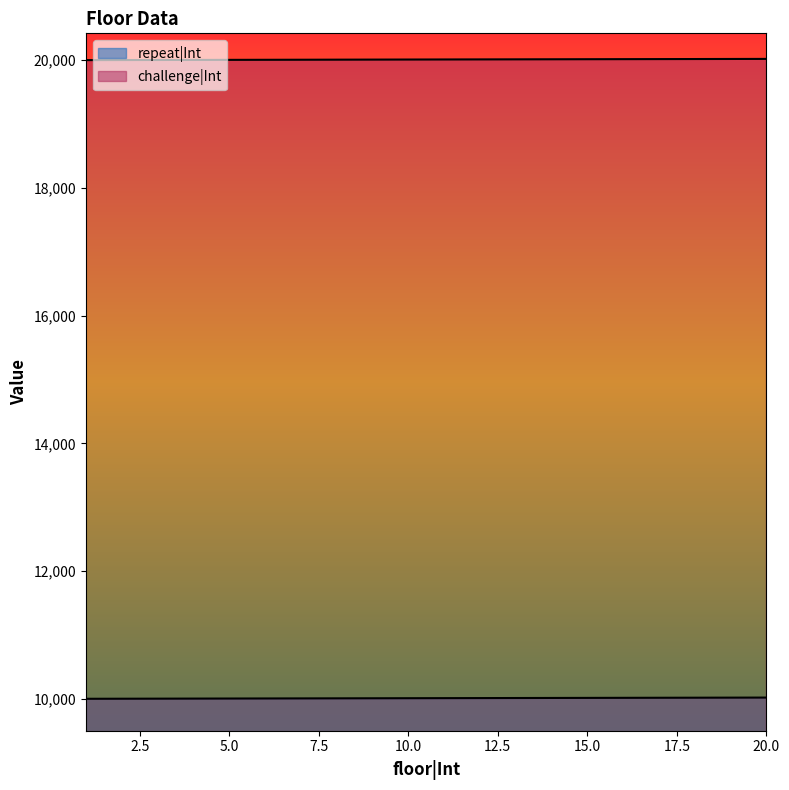

How many values in the repeat|Int series are below 10011?

10